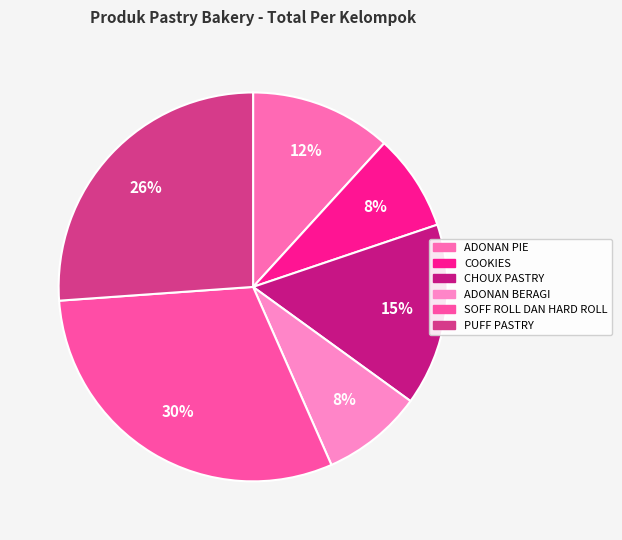

Is there a majority slice in this chart?

No